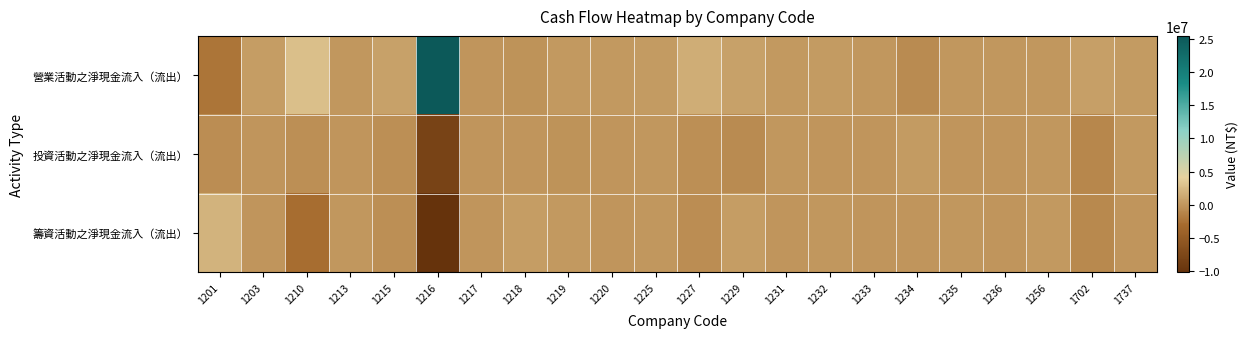

At which category is the sum across all series the highest?

1216